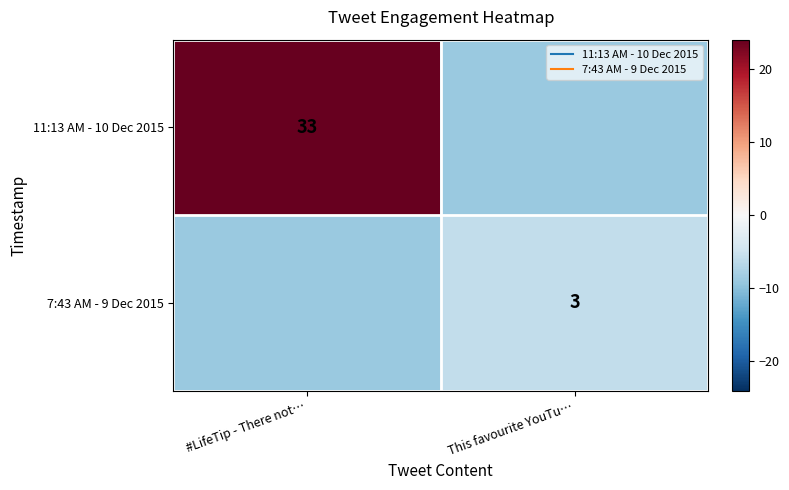

At which label does 7:43 AM - 9 Dec 2015 reach its minimum?

#LifeTip - There not…